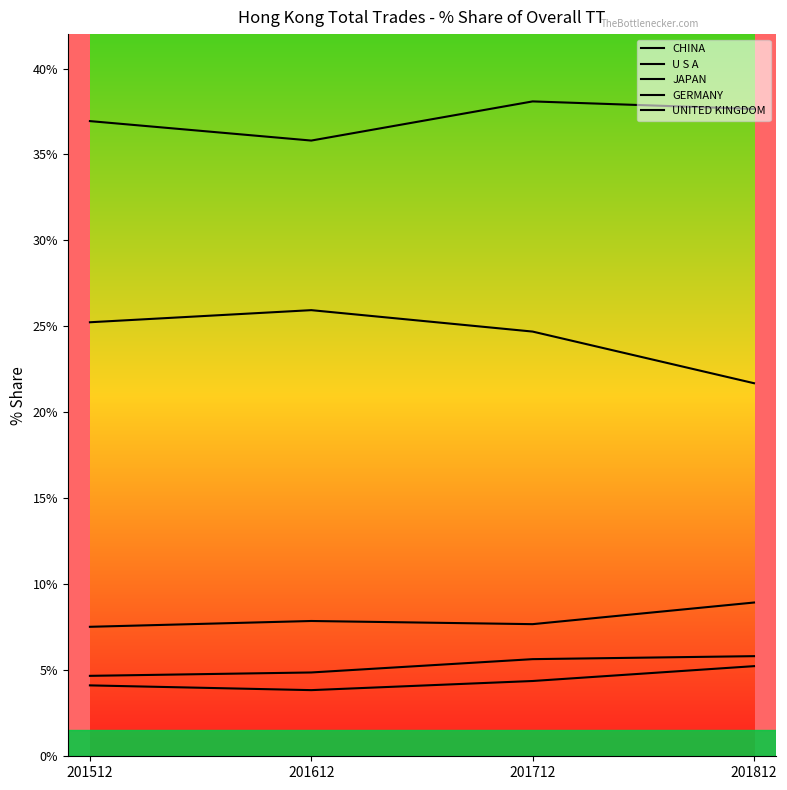

At how many categories does at least one series exceed 21?

4